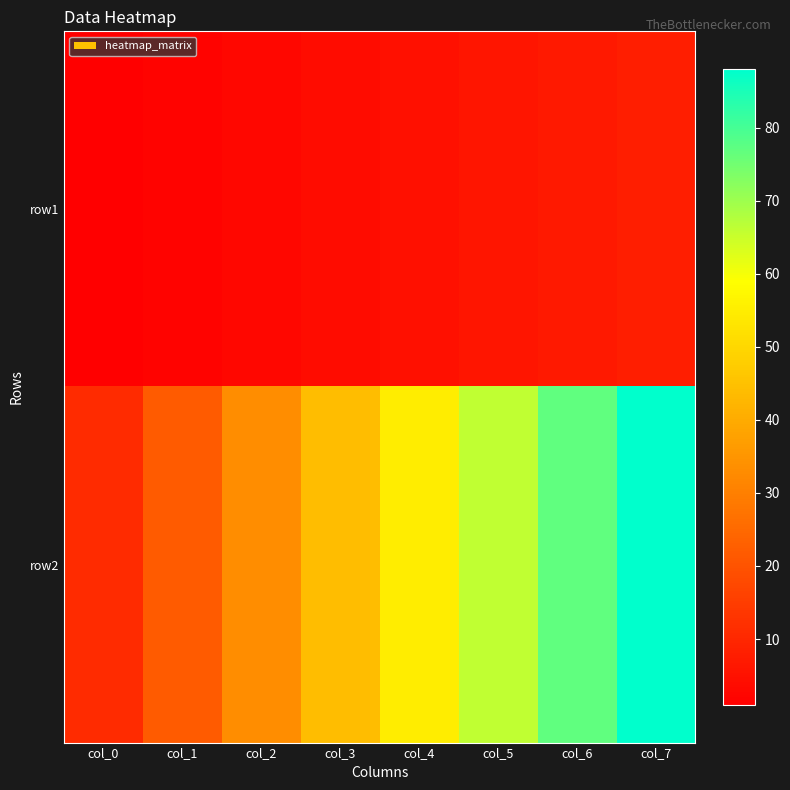

What is the spread (max minus min) of values at col_3?

40